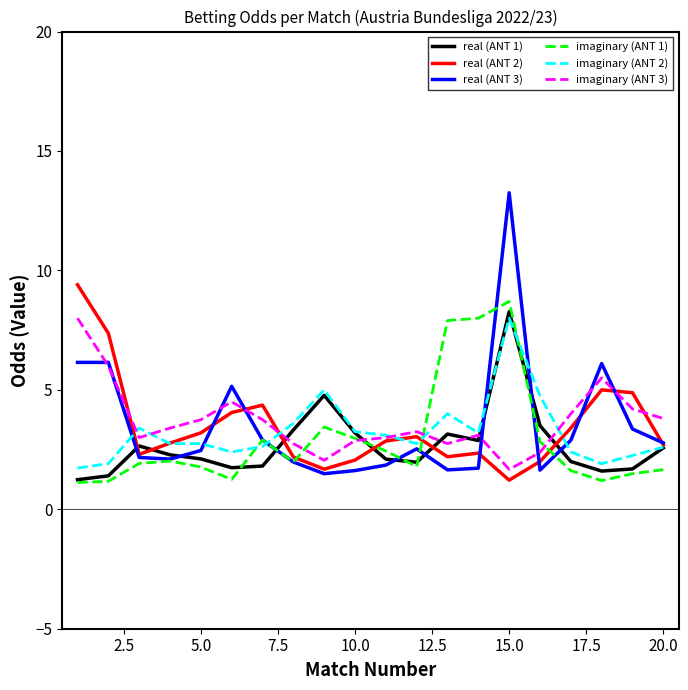

Which series has the widest spread of values?

real (ANT 3)